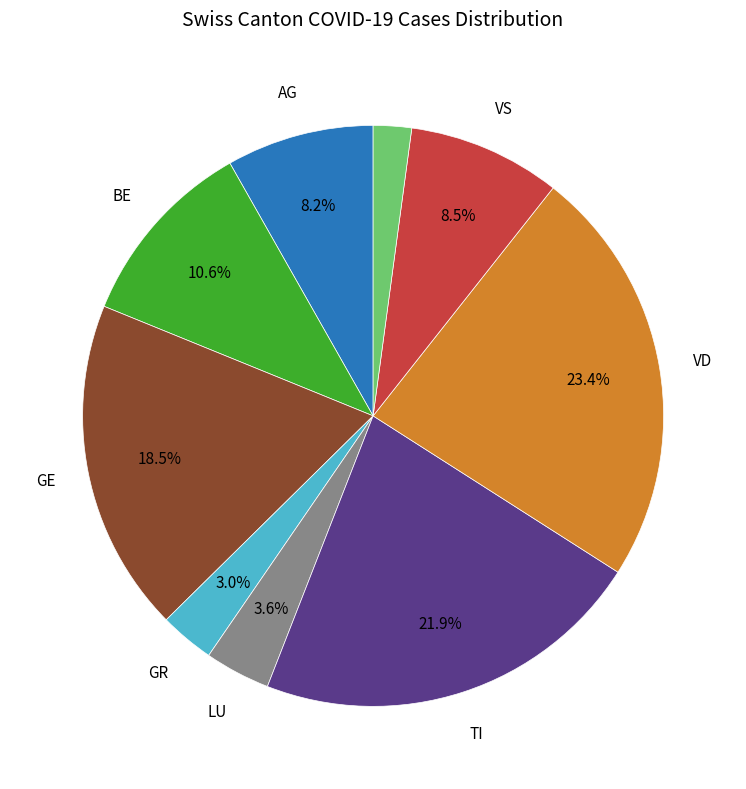

Does any single category account for the majority?

No